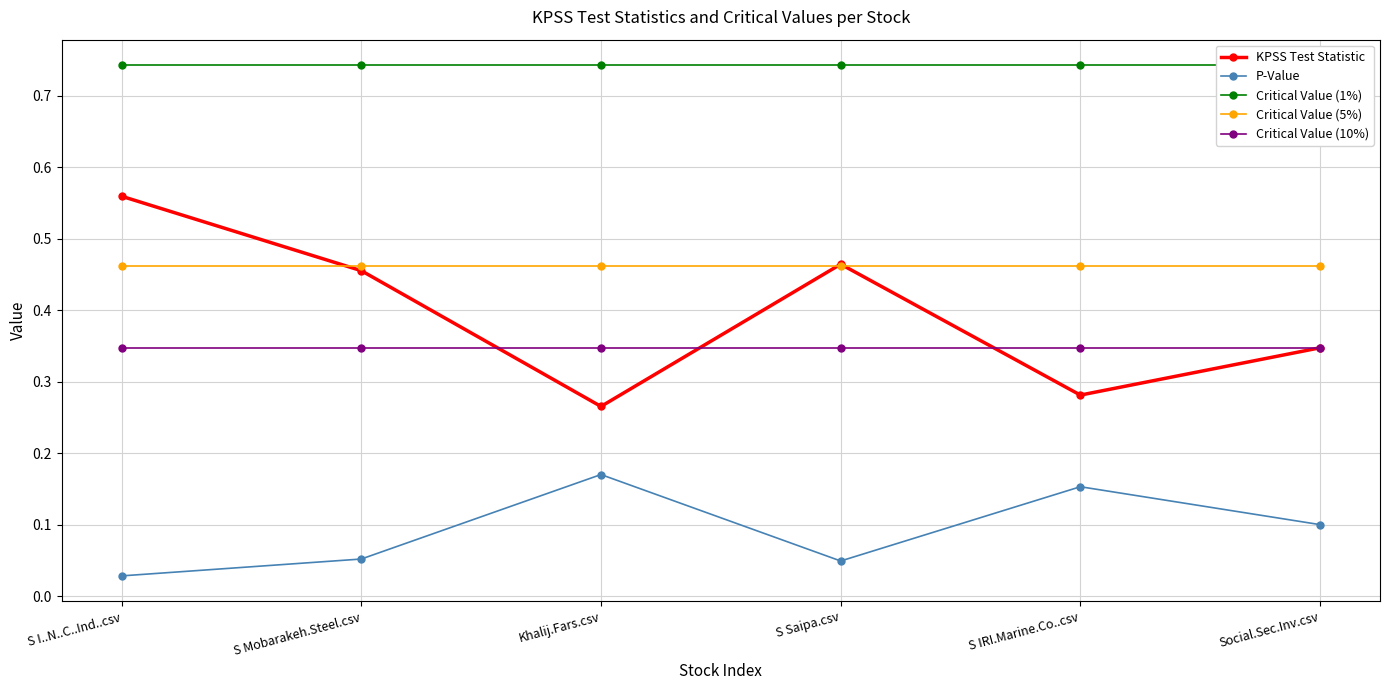

True or false: Critical Value (5%) and Critical Value (10%) cross at least once.

False